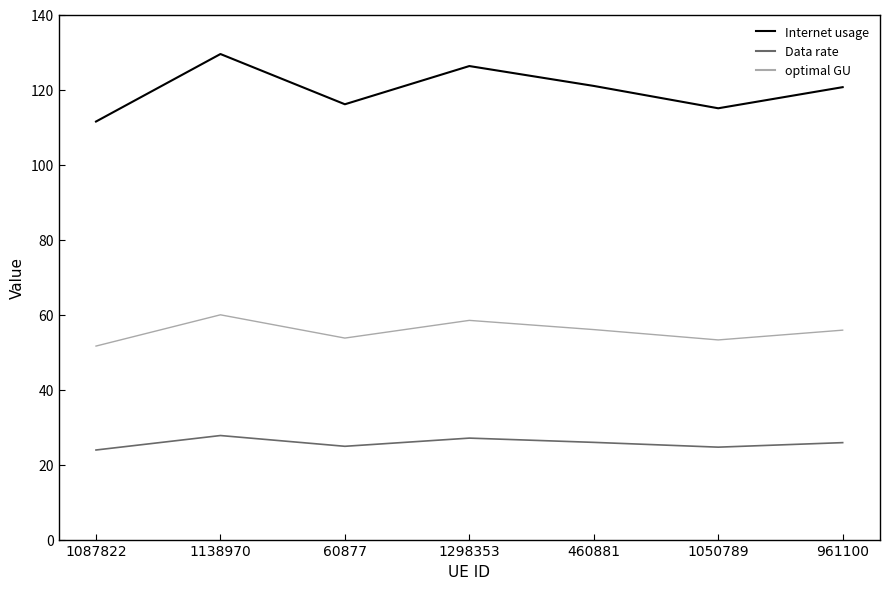

How many interior local valleys does the Internet usage series have?

2